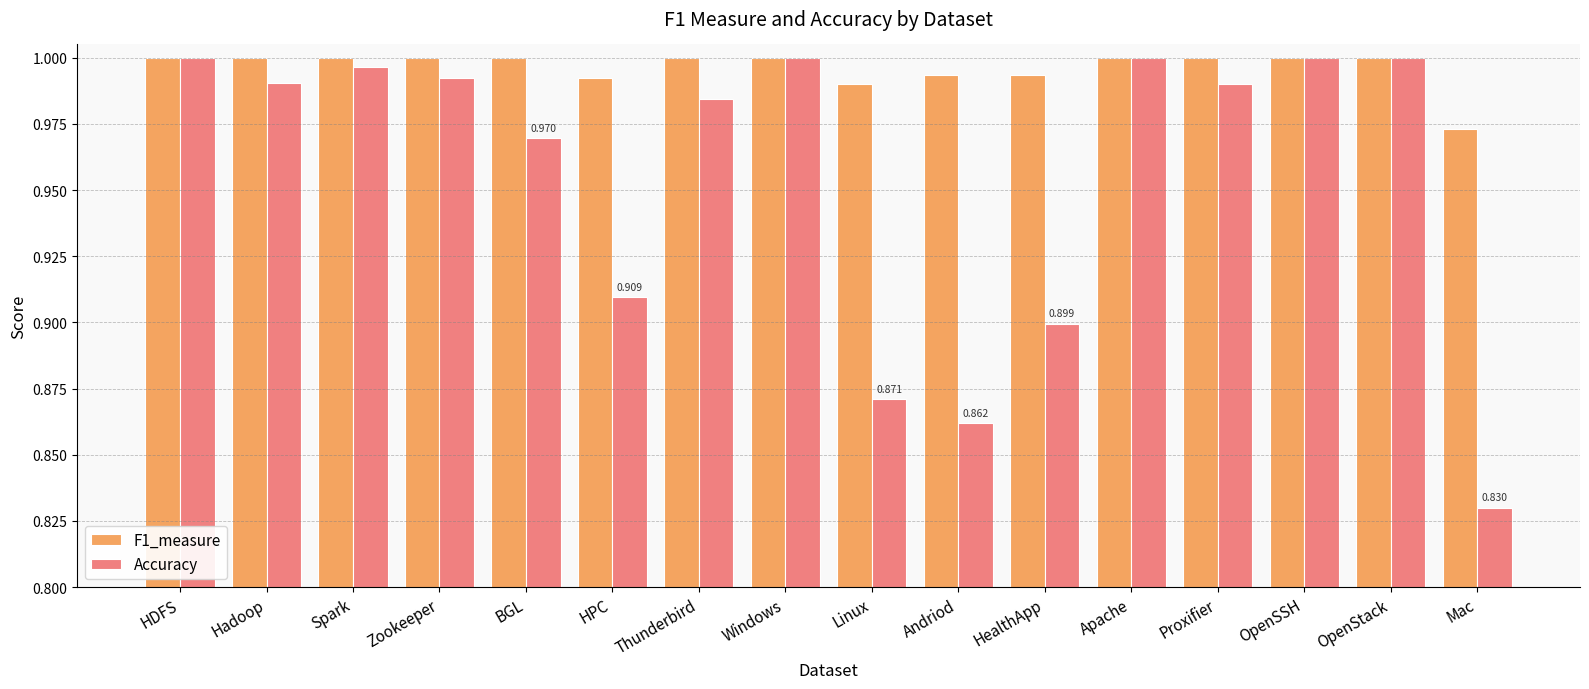

What is the sum of all F1_measure values?

15.9